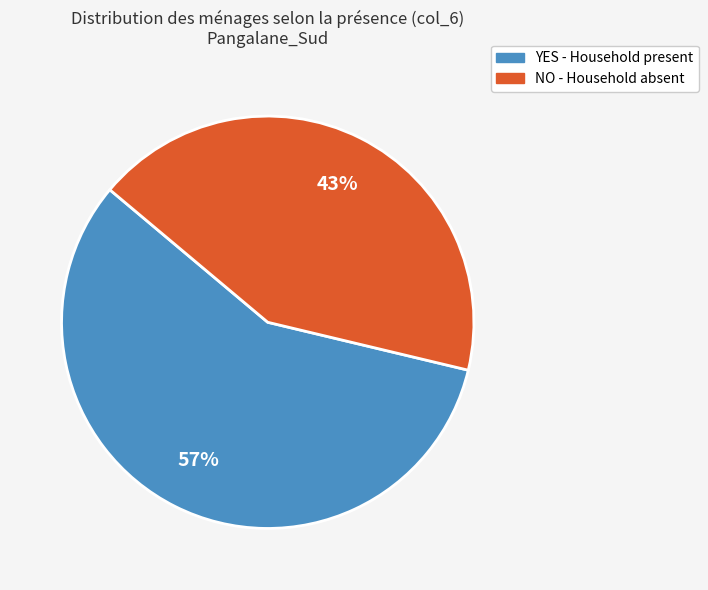

What percentage is the YES slice, to the nearest percent?

57%